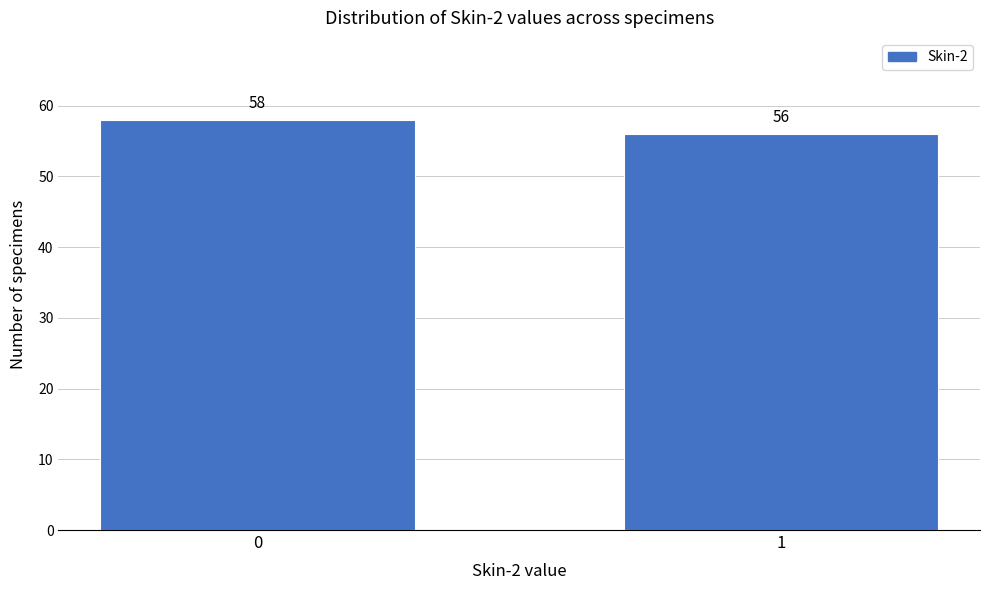

Reading left to right, what are all the values shown in this chart?

58	56